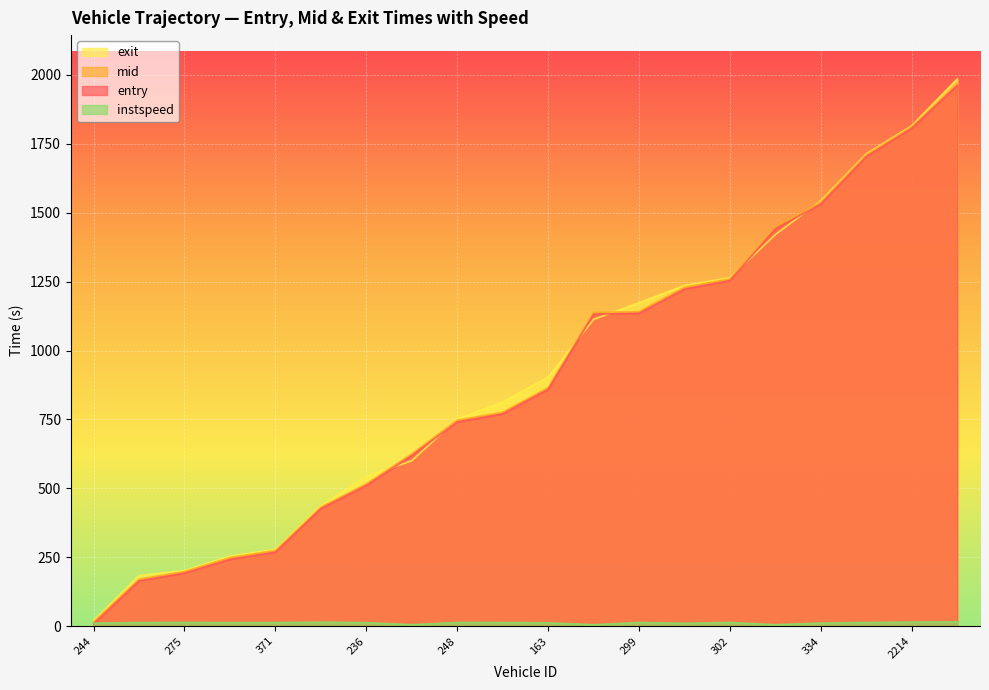

At 184, list the series in order from largest to smallest.

exit, mid, entry, instspeed